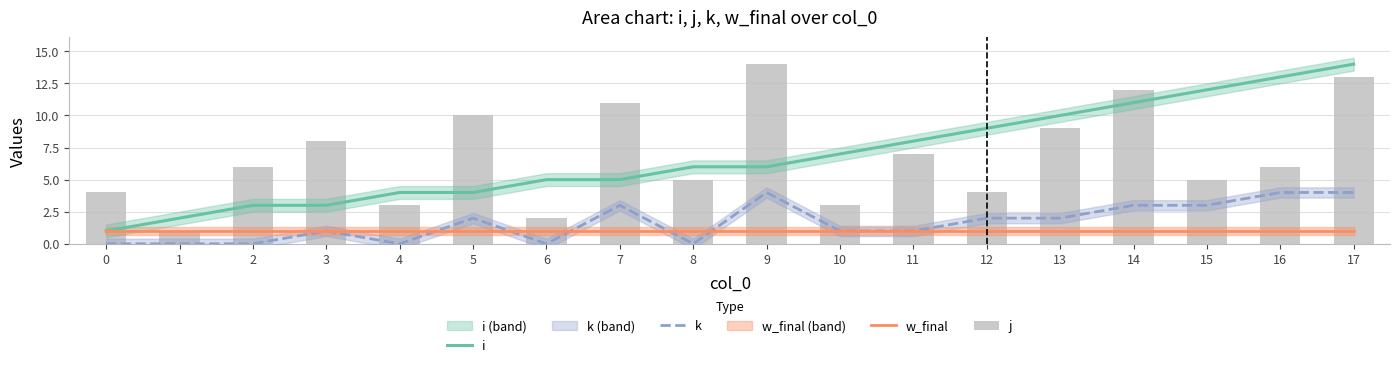

At how many categories does at least one series exceed 11?

5